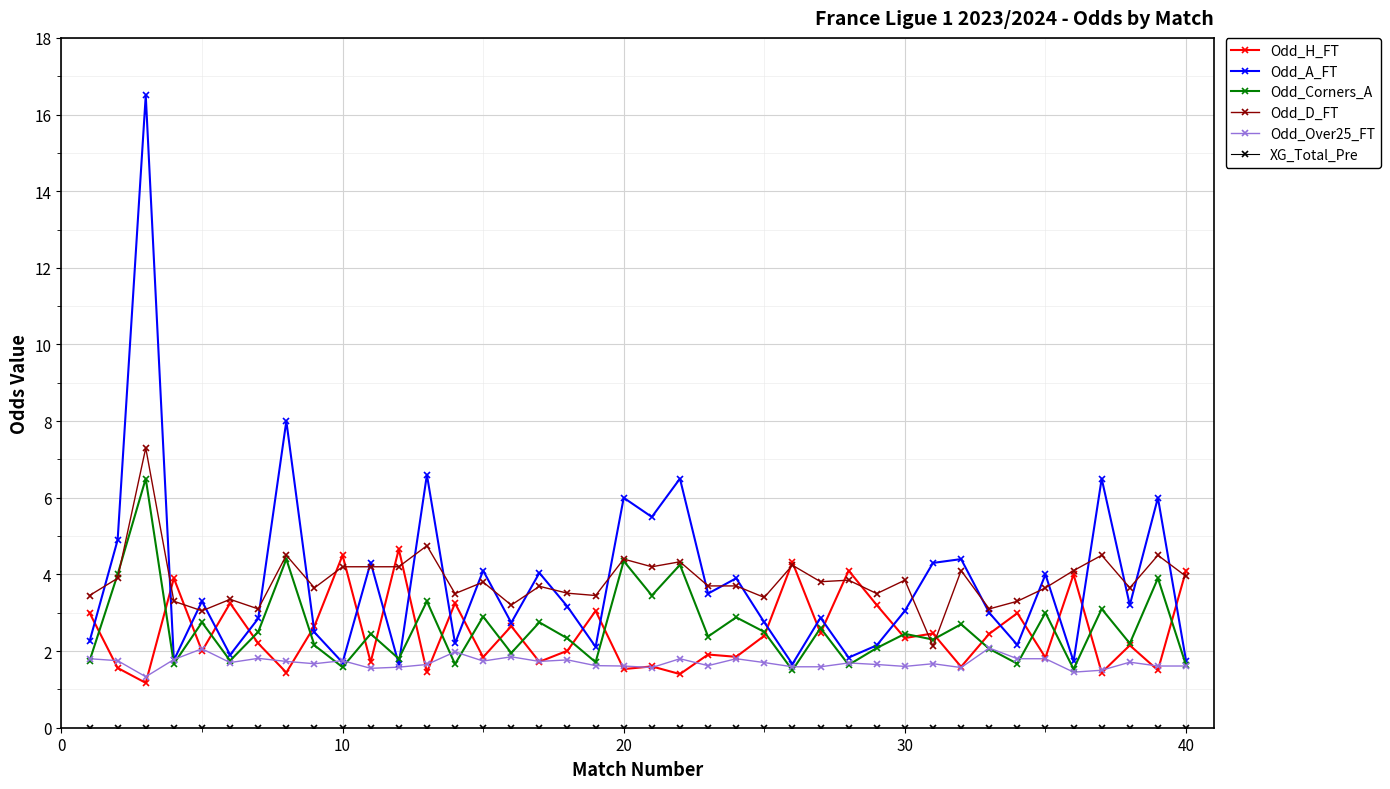

In Odd_Corners_A, how many points are higher than both neighbors (excluding endpoints)?

16